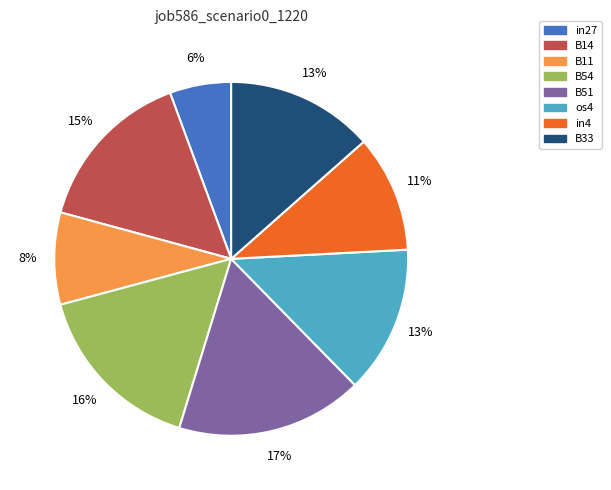

Which category has the biggest portion of the pie?

B51